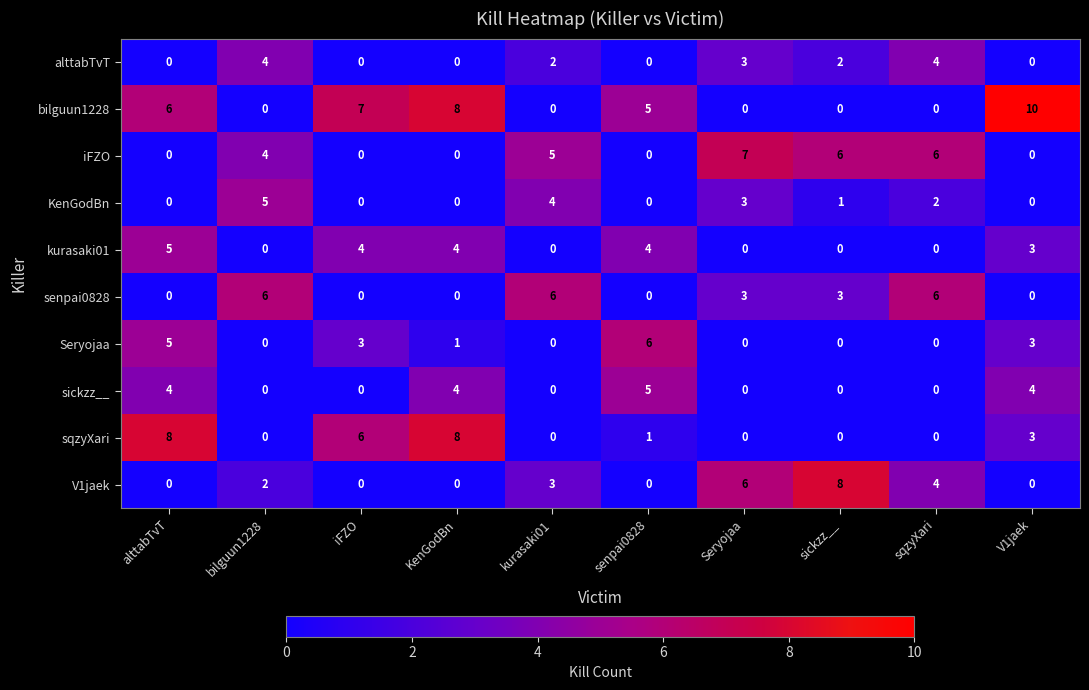

Between alttabTvT and bilguun1228, which series saw the biggest shift?

sqzyXari